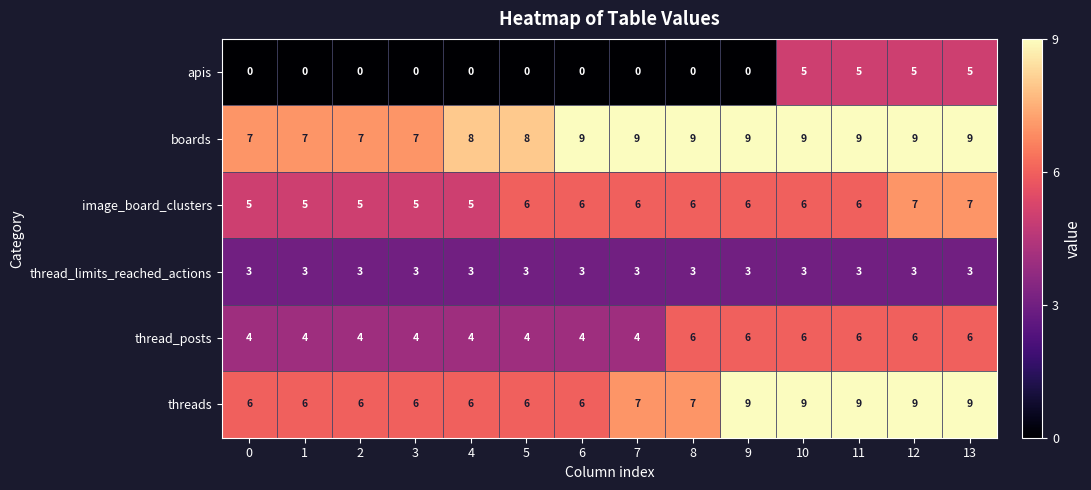

Is it true that thread_posts equals 2 at 3?

False